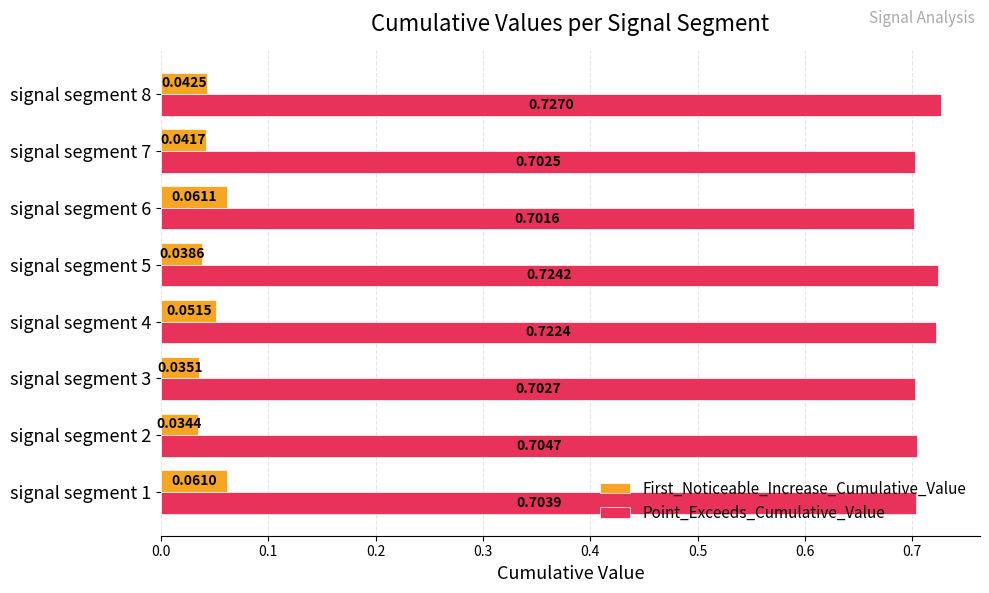

What is the sum of all First_Noticeable_Increase_Cumulative_Value values?

0.4